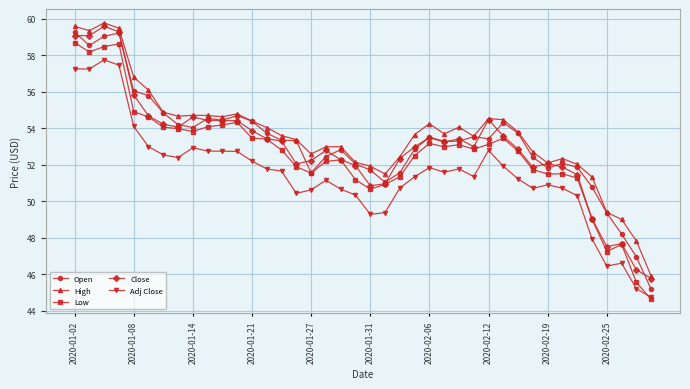

Is this an area chart (filled region under the line)?

No